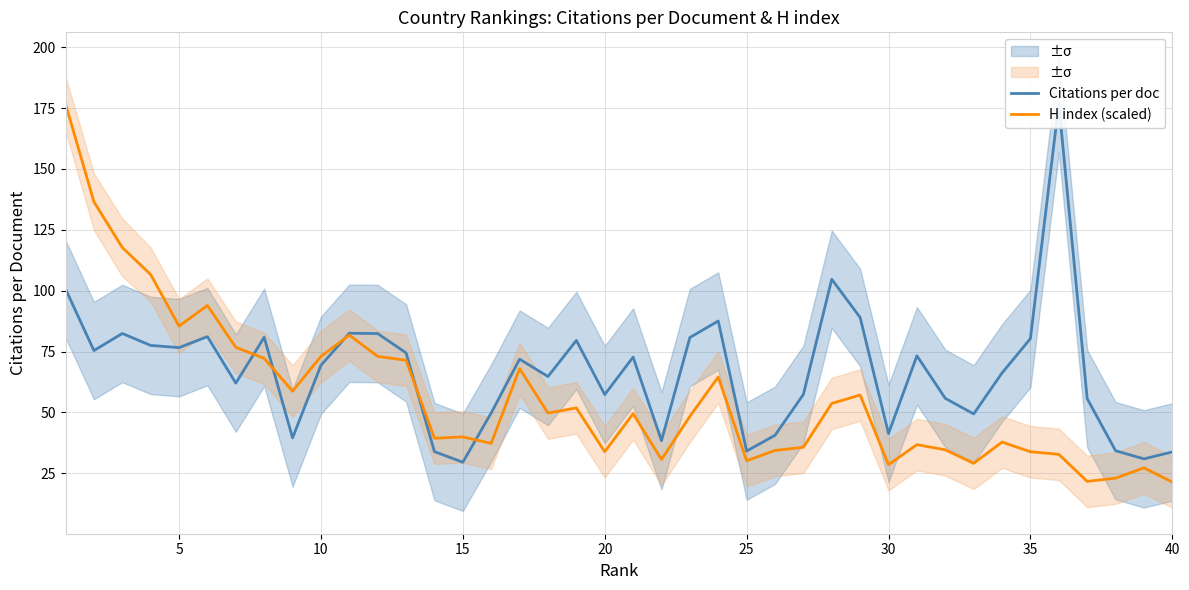

What is the maximum value for H index (scaled)?

176.7